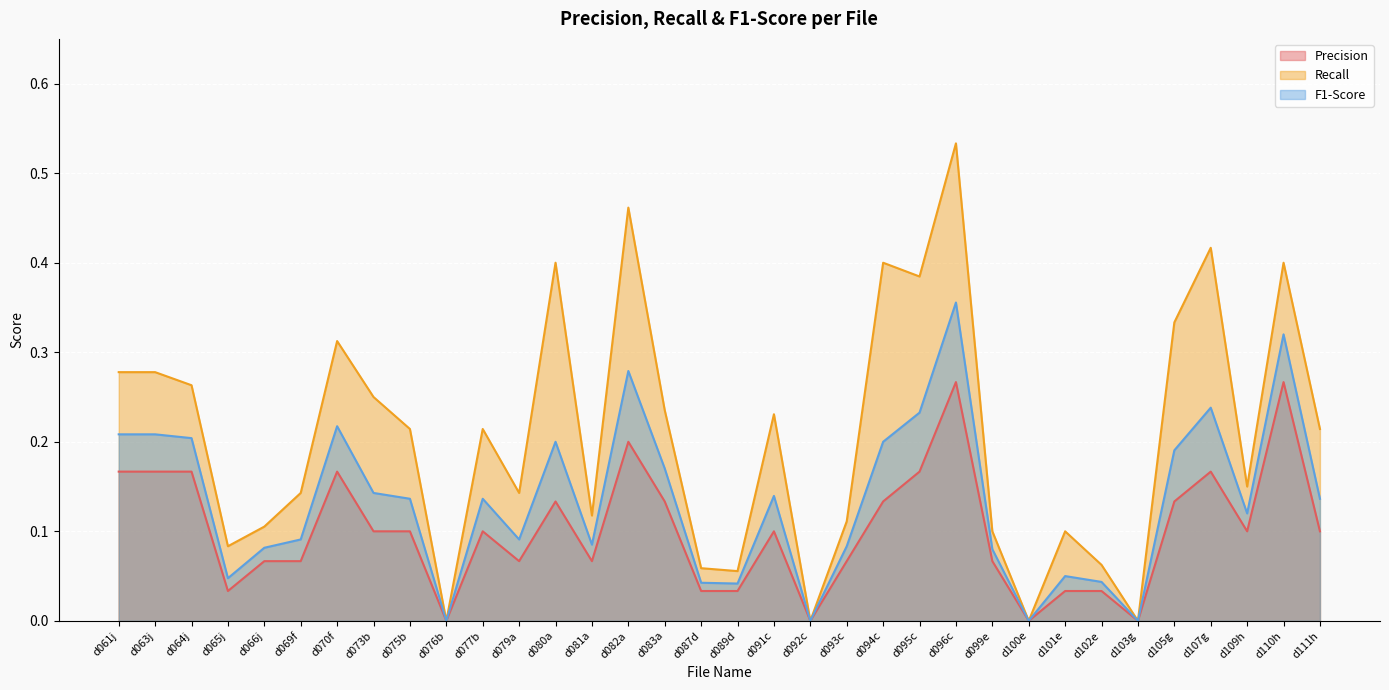

What is the sum of all Recall values?

7.0